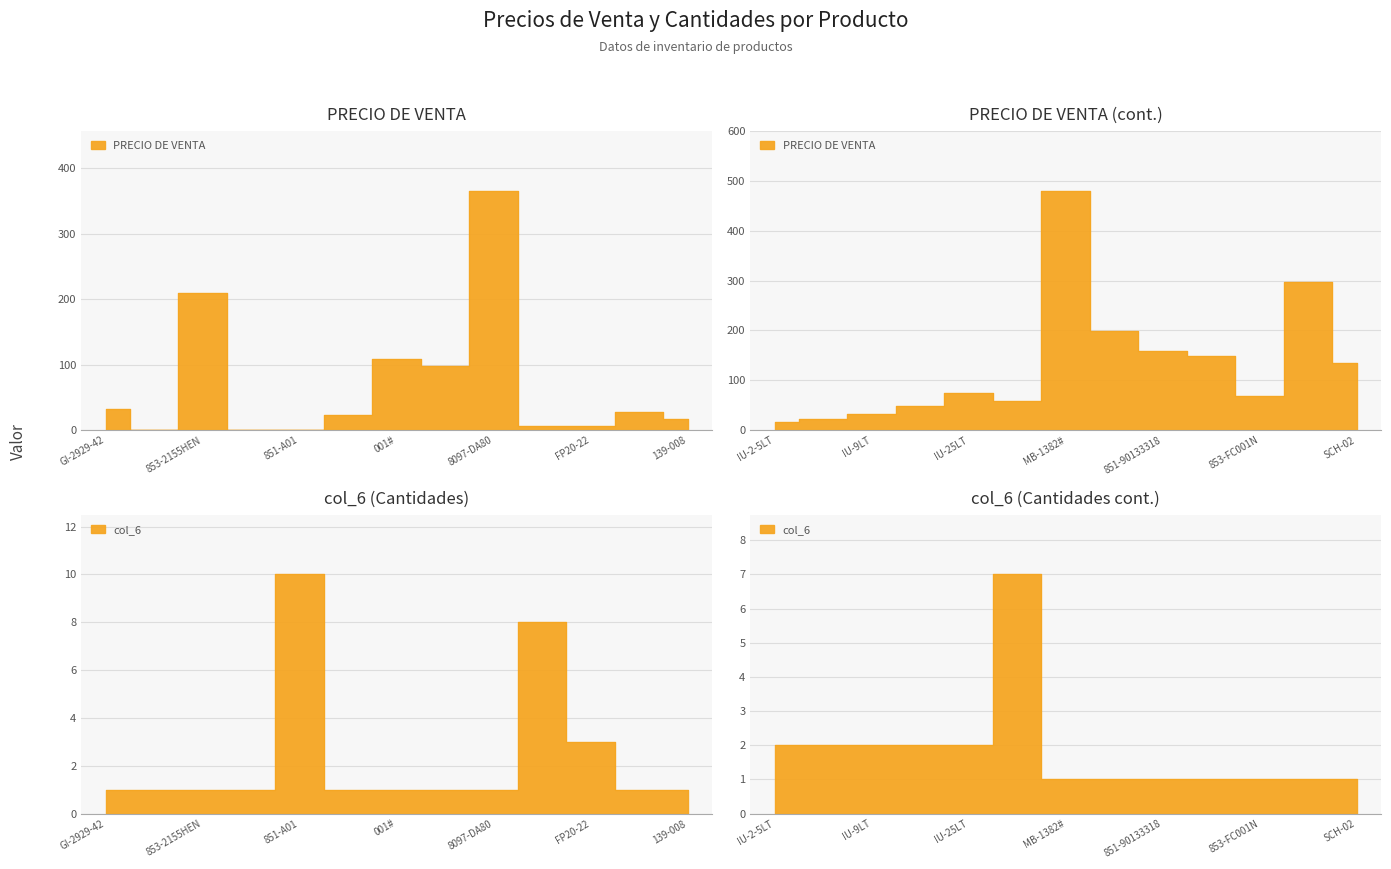

At FP20-18, list the series in order from smallest to largest.

PRECIO DE VENTA, col_6